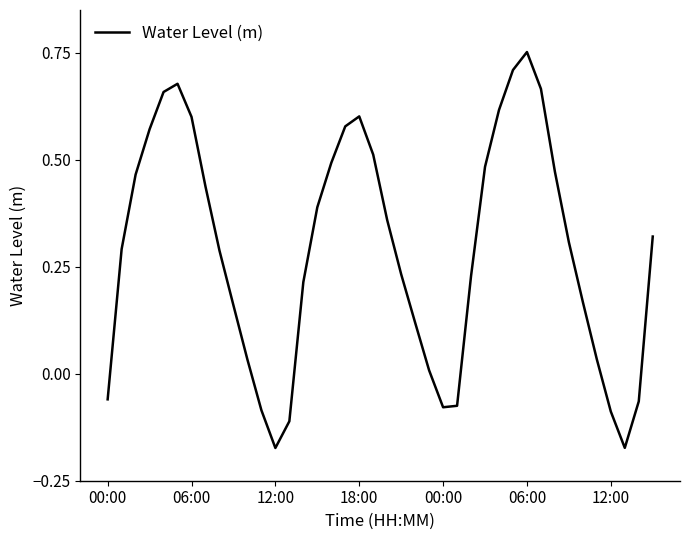

What is the difference between the maximum and minimum values?

0.9